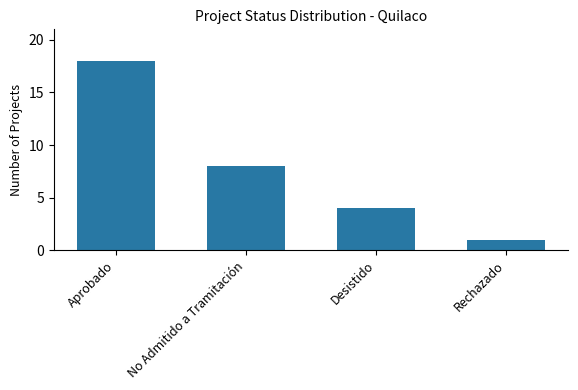

Is it true that the value at Desistido is 7?

False